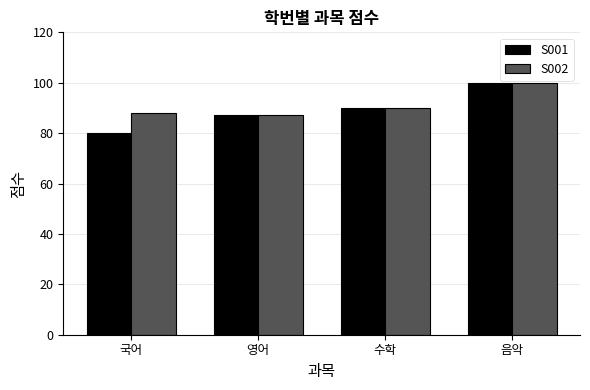

What is the difference between the maximum and second lowest values in the S001 series?

13